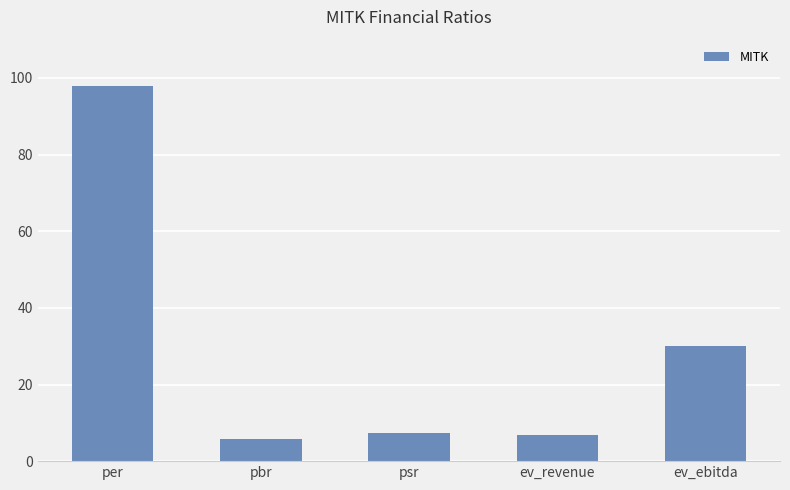

At which category does the chart reach its peak across all series?

per